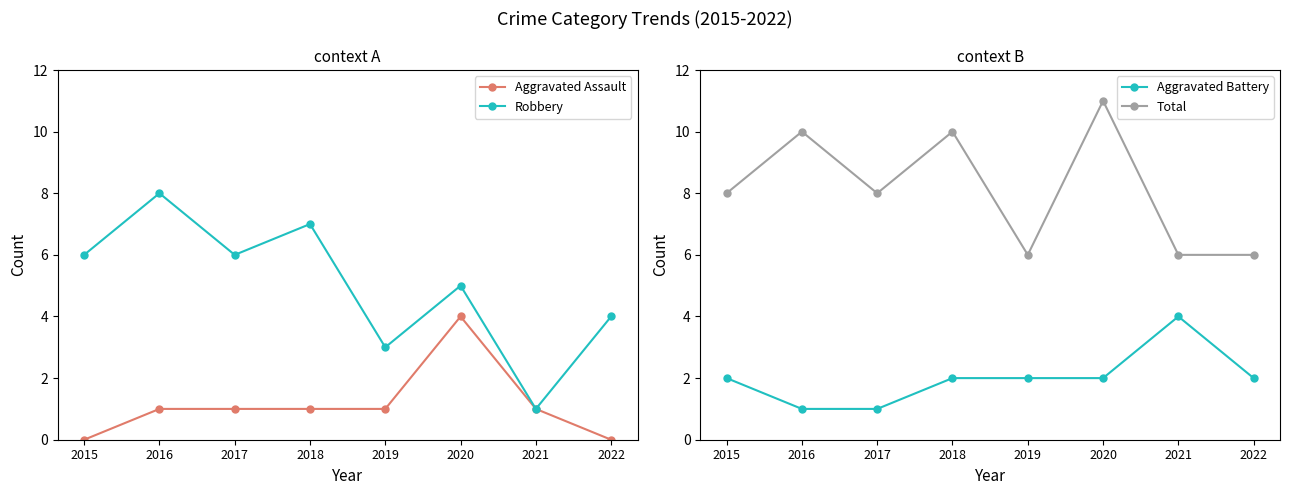

Reading left to right, list all the values displayed in this chart.

Aggravated Assault: 0	1	1	1	1	4	1	0
Robbery: 6	8	6	7	3	5	1	4
Aggravated Battery: 2	1	1	2	2	2	4	2
Total: 8	10	8	10	6	11	6	6